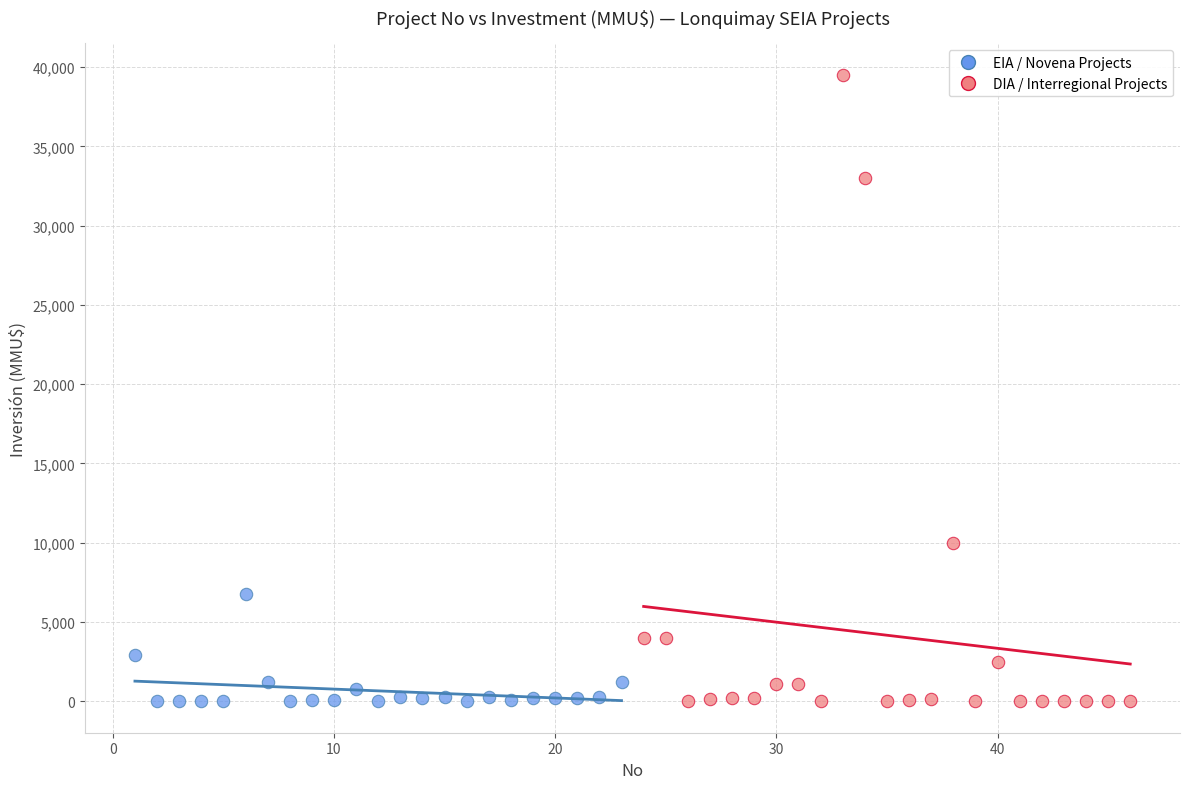

Which series has the largest Y range (max minus min)?

DIA / Interregional Projects